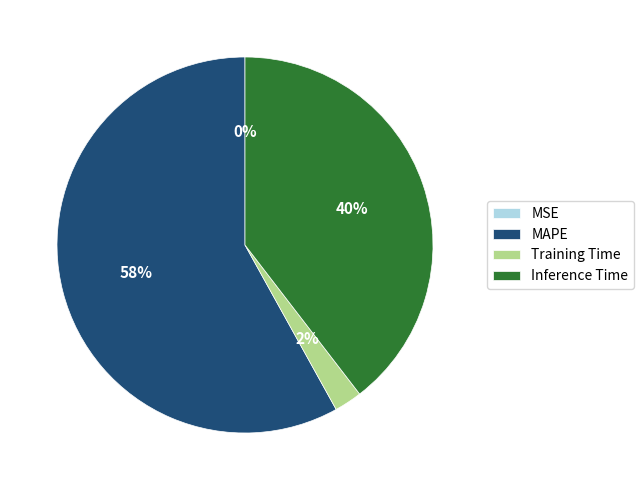

Combined, do Inference Time and Training Time account for over 50%?

No